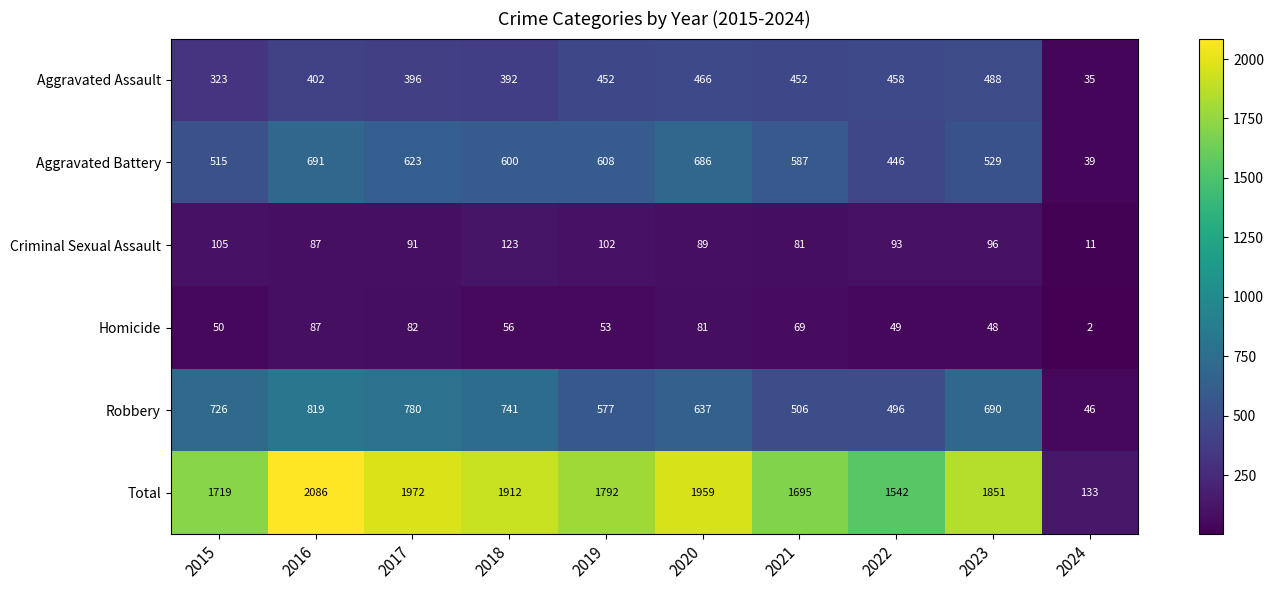

List the series in order of their peak value, lowest first.

Homicide, Criminal Sexual Assault, Aggravated Assault, Aggravated Battery, Robbery, Total